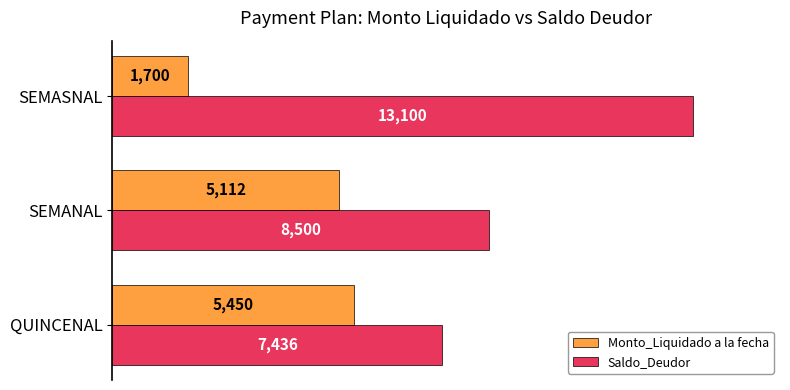

The Monto_Liquidado a la fecha series shows 9719.5 at QUINCENAL. True or false?

False